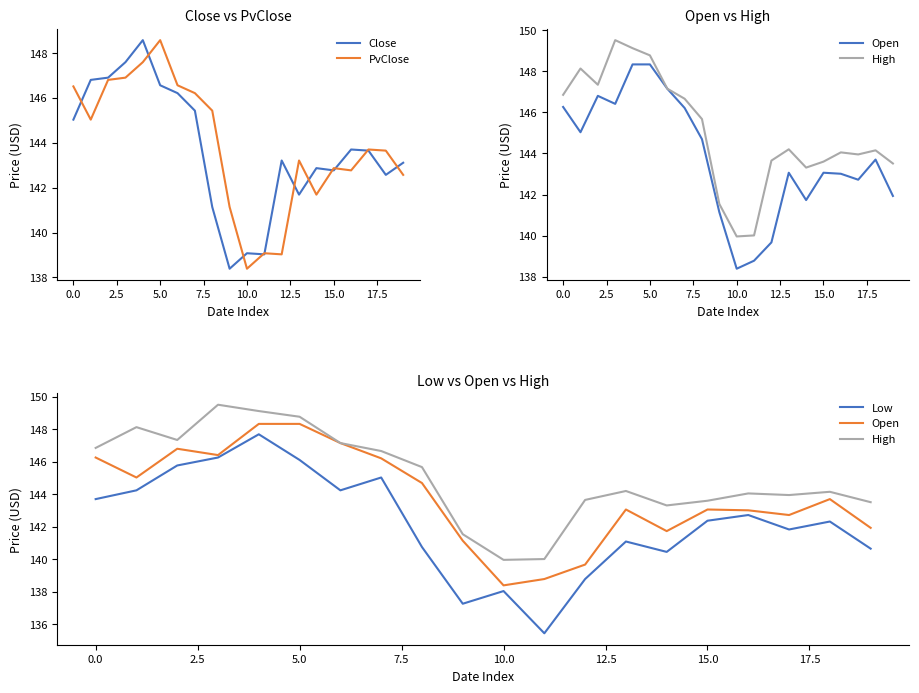

What is the value of the High point at the 13th from the left?

143.7